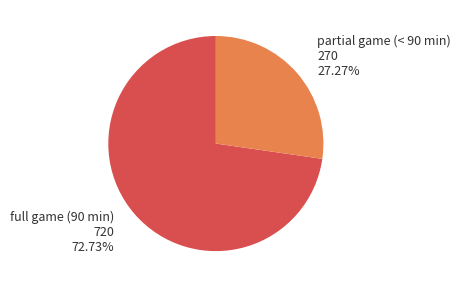

Is there any slice that represents more than half of the pie?

Yes